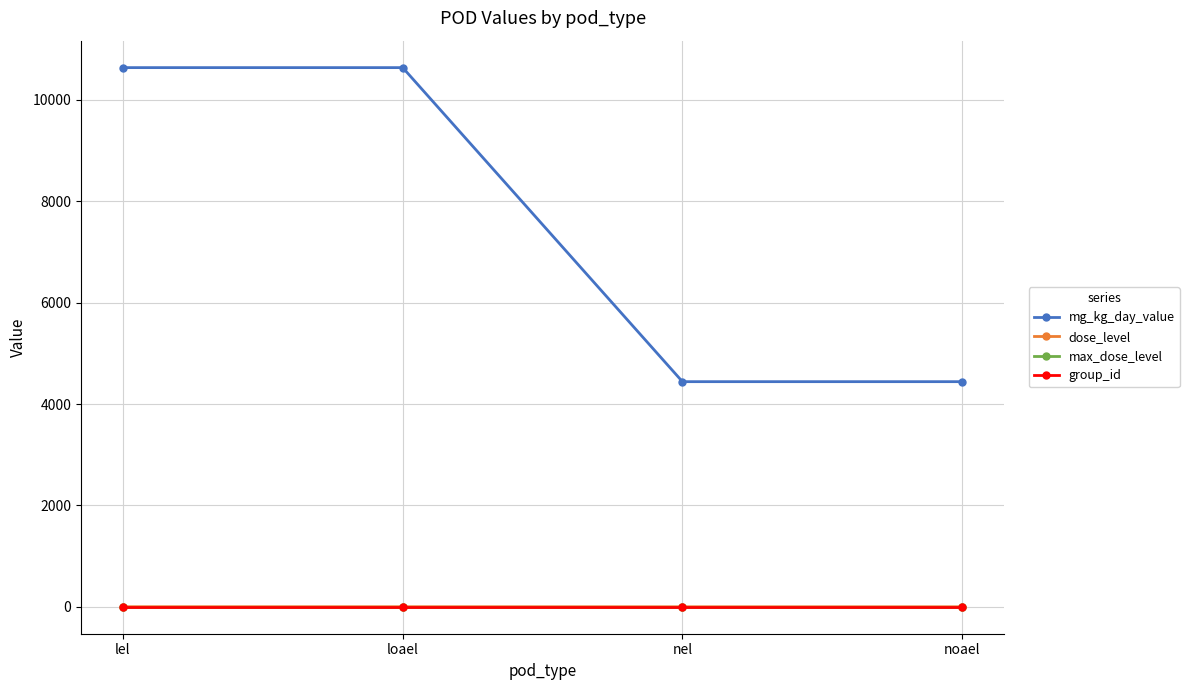

True or false: group_id and dose_level intersect in this chart.

False